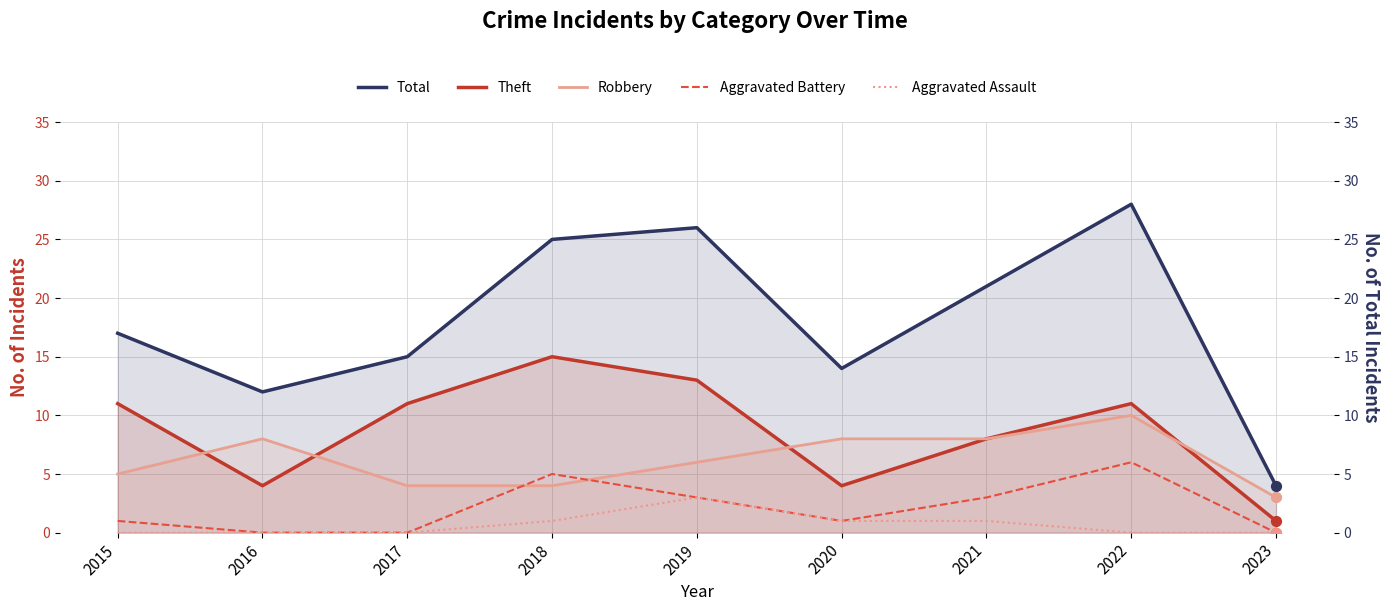

At which category is the sum across all series the highest?

2022